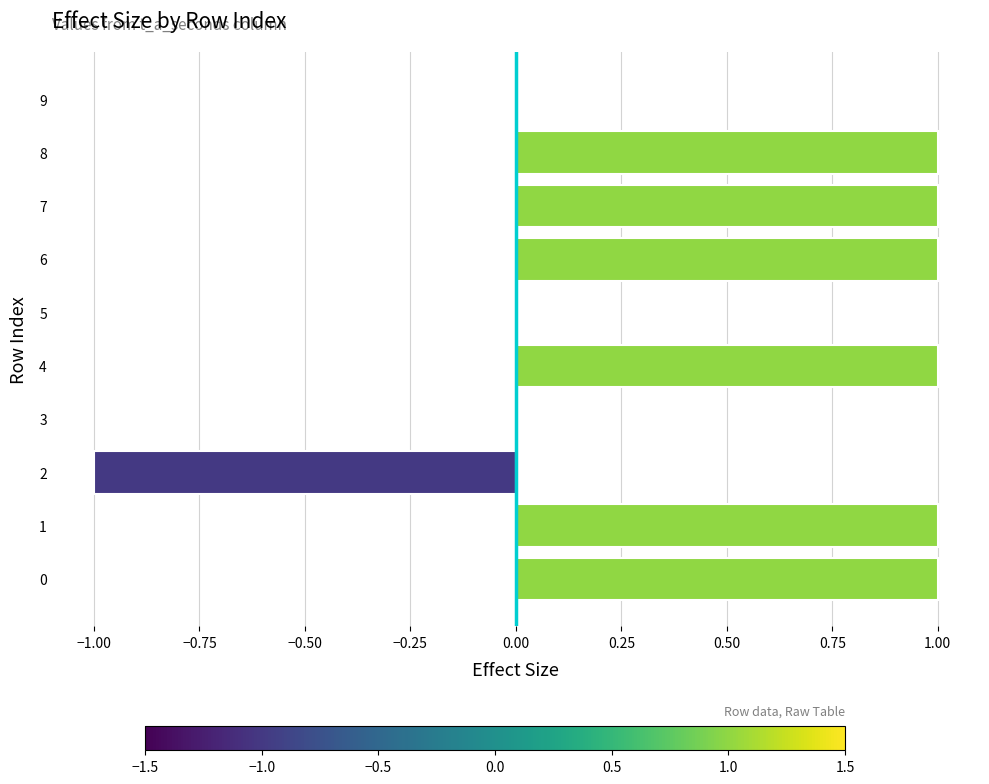

How many values are between 0 and 1?

9